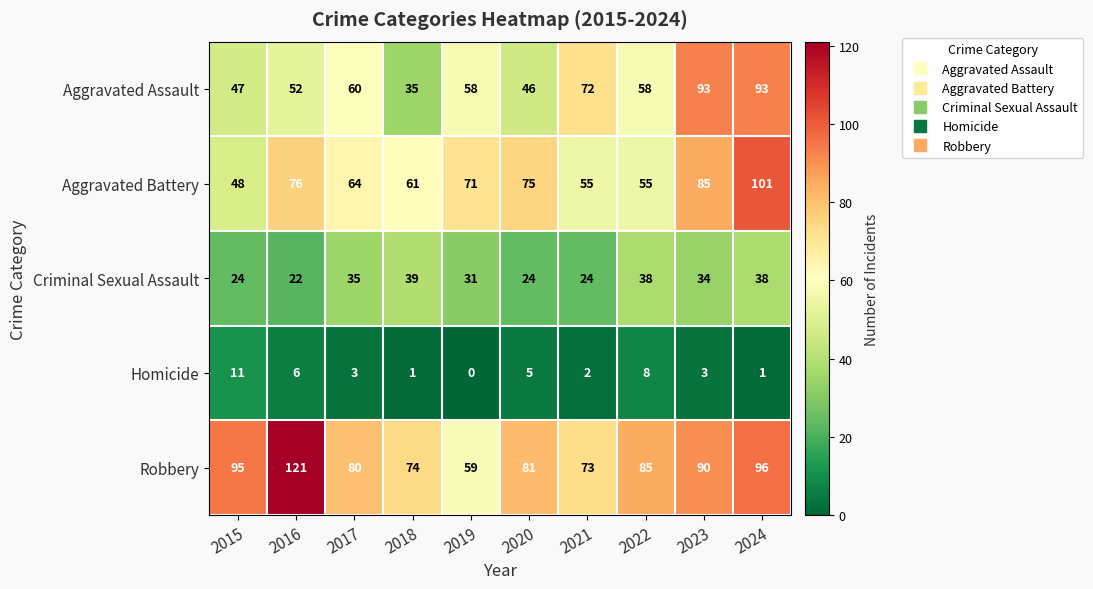

List the series in order of their peak value, lowest first.

Homicide, Criminal Sexual Assault, Aggravated Assault, Aggravated Battery, Robbery